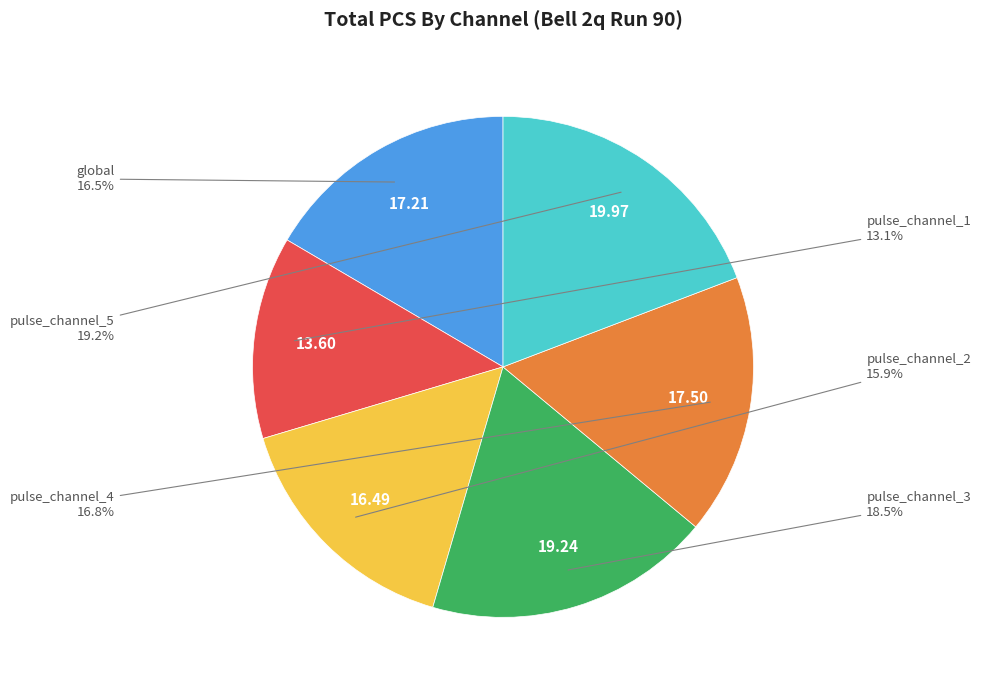

Combined, do pulse_channel_3 and pulse_channel_2 account for over 50%?

No